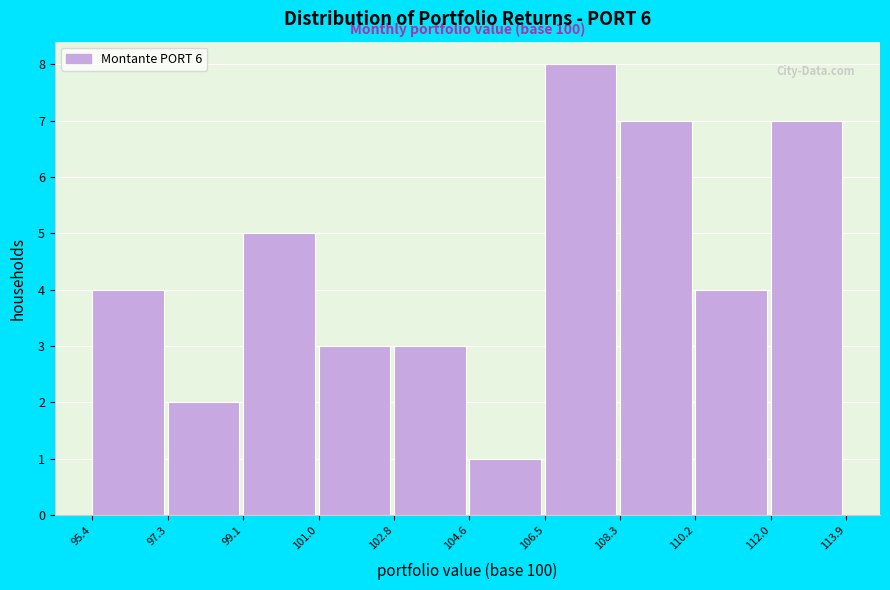

Which range on the x-axis has the tallest bar?

106.5 to 108.3